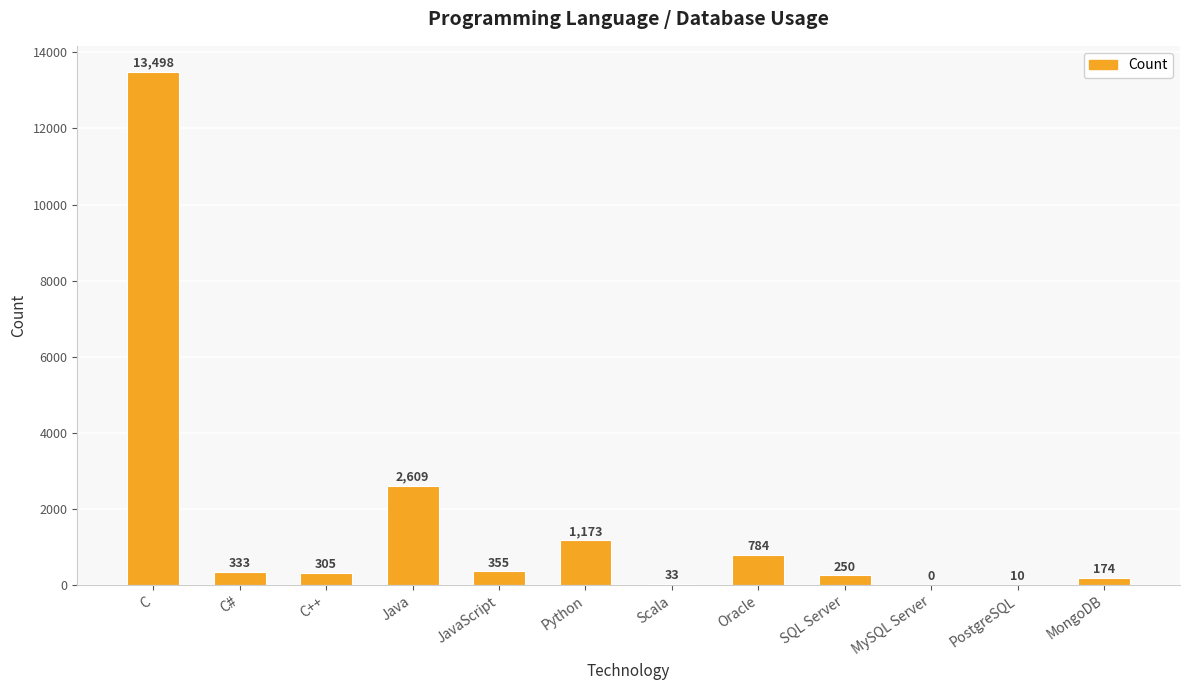

What is the change in value from C to C++?

-13193